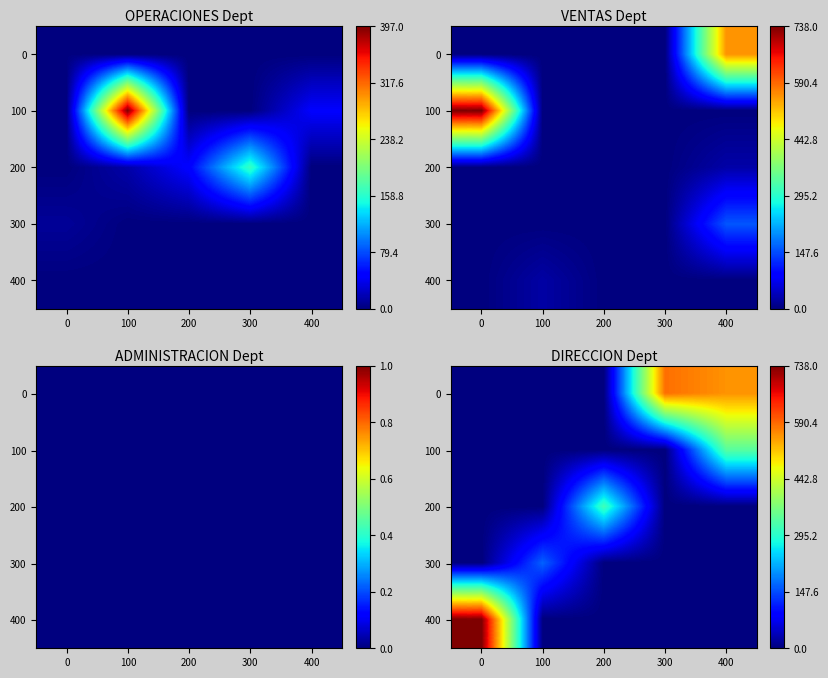

What is the maximum value shown in the chart?

738